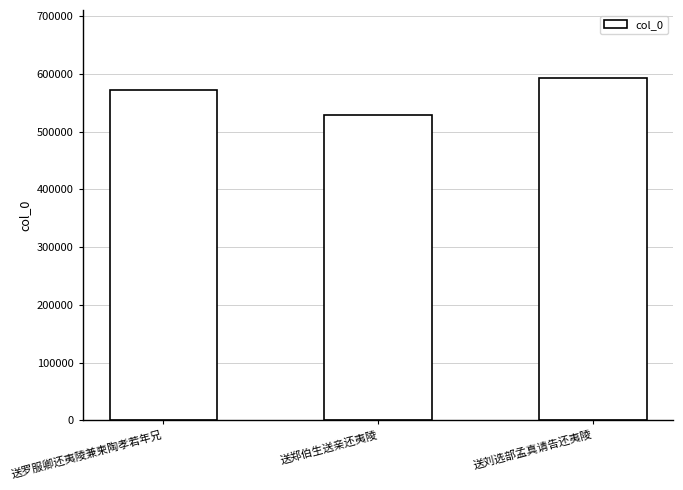

What is the maximum value shown in the chart?

592186